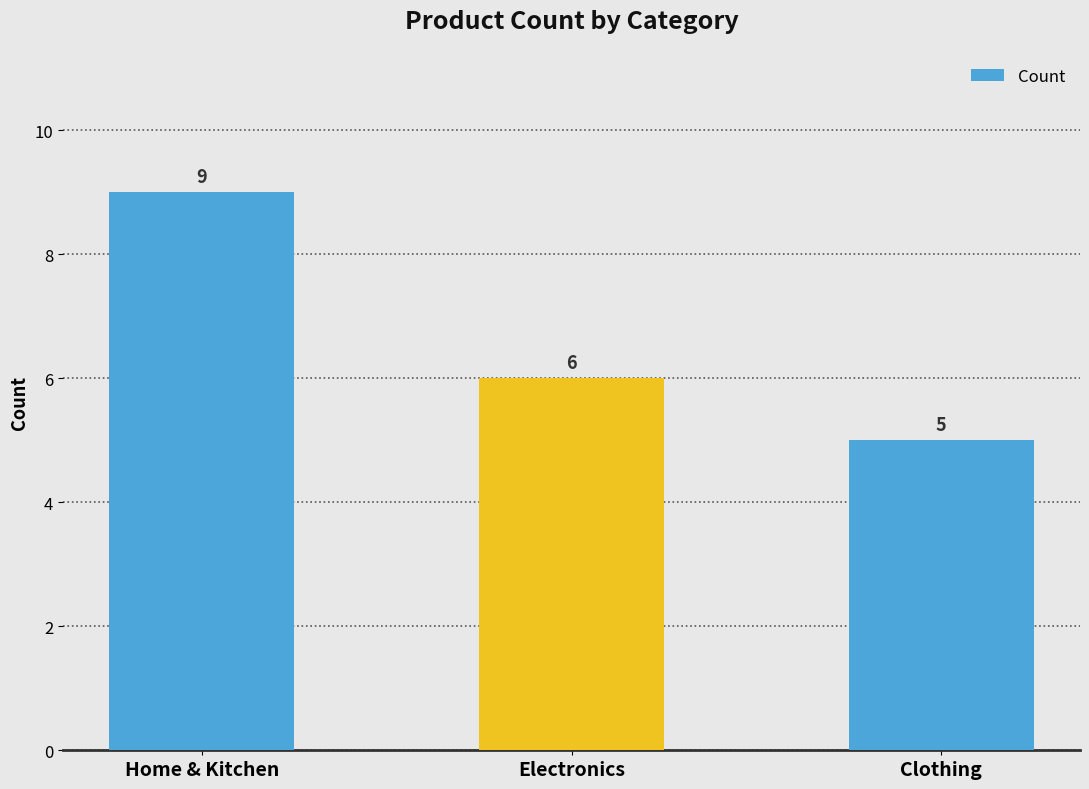

What is the greatest value displayed?

9